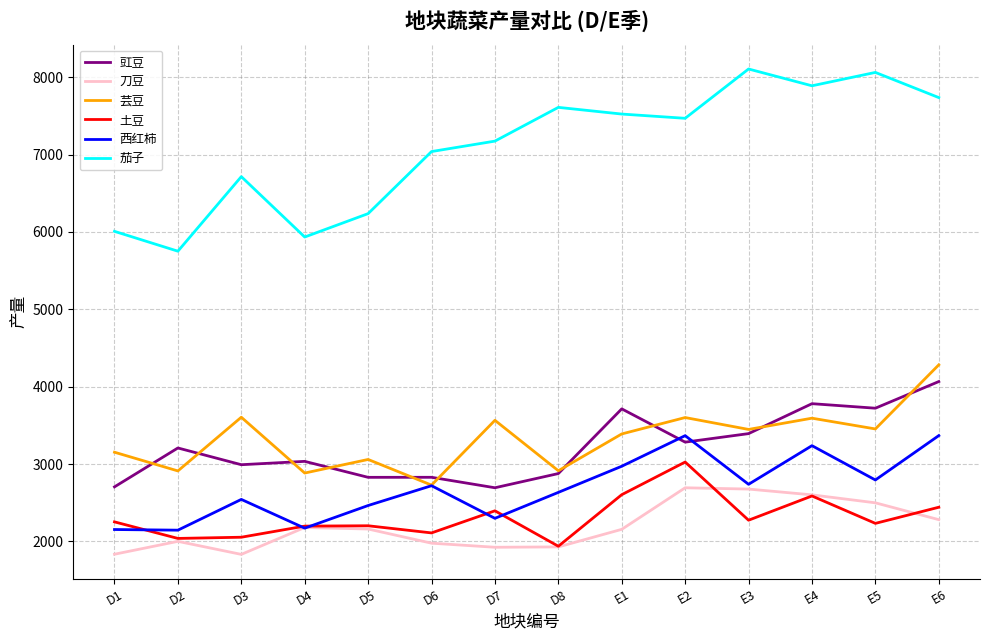

True or false: 豇豆 and 刀豆 cross at least once.

False